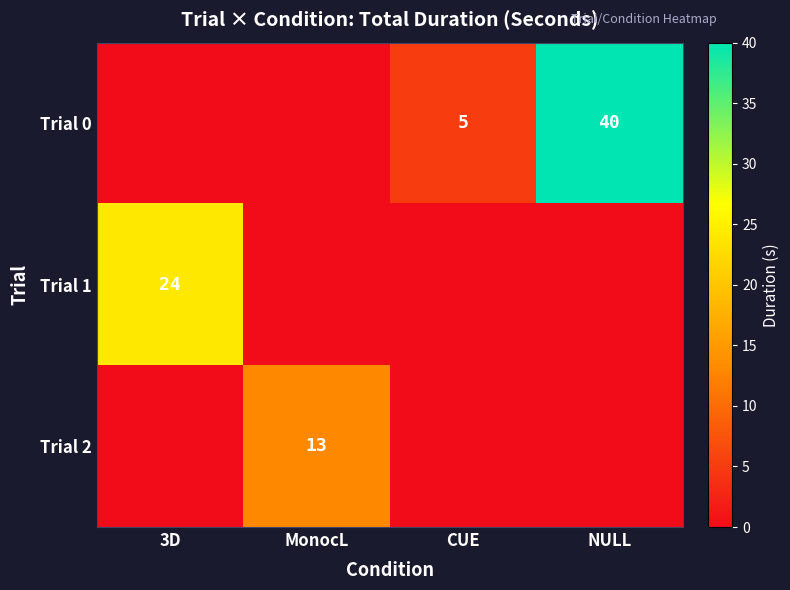

The value of Trial 1 at 3D is 9. True or false?

False